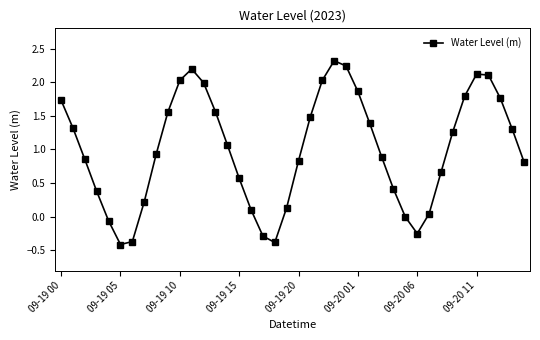

What is the value of the 1st point from the left?

1.7